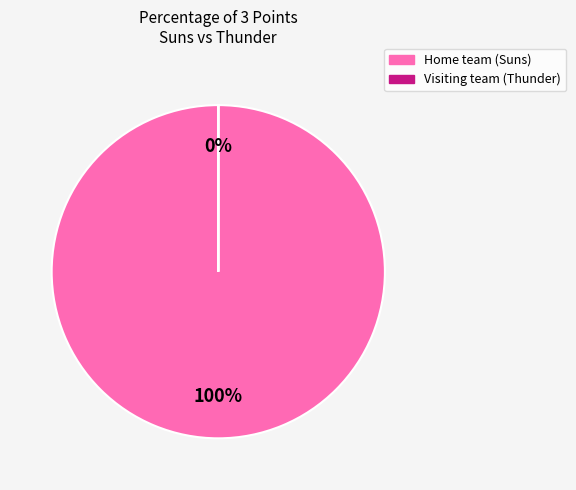

The Visiting team (Thunder) slice represents 0% of the pie. True or false?

True